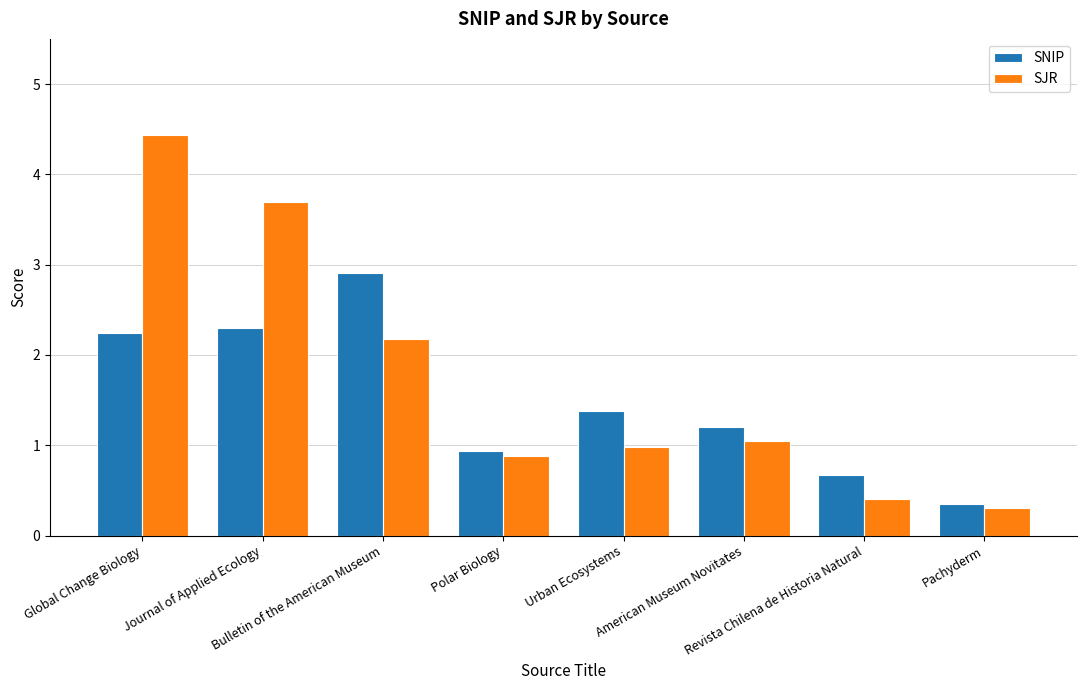

What is the total value across all series at Polar Biology?

1.8